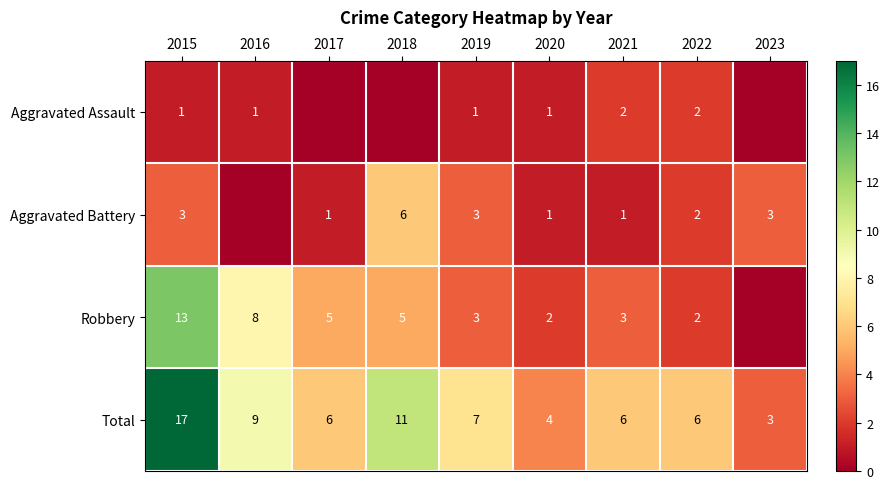

At which category is the sum across all series the highest?

2015